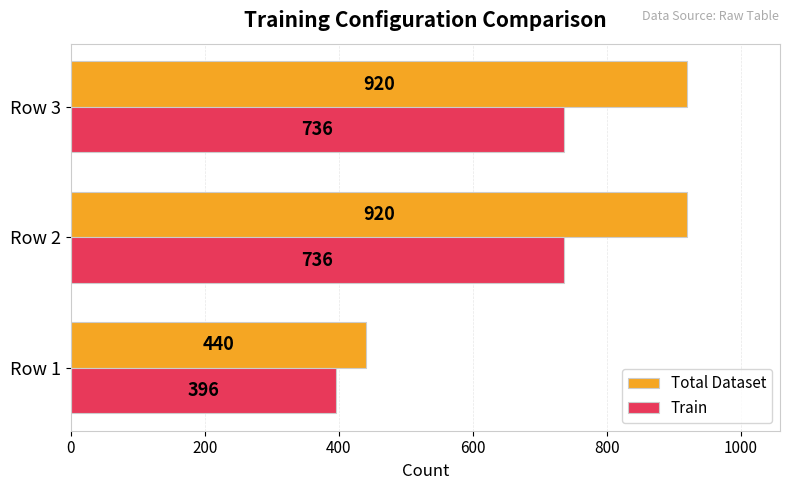

Which series has the widest spread of values?

Total Dataset